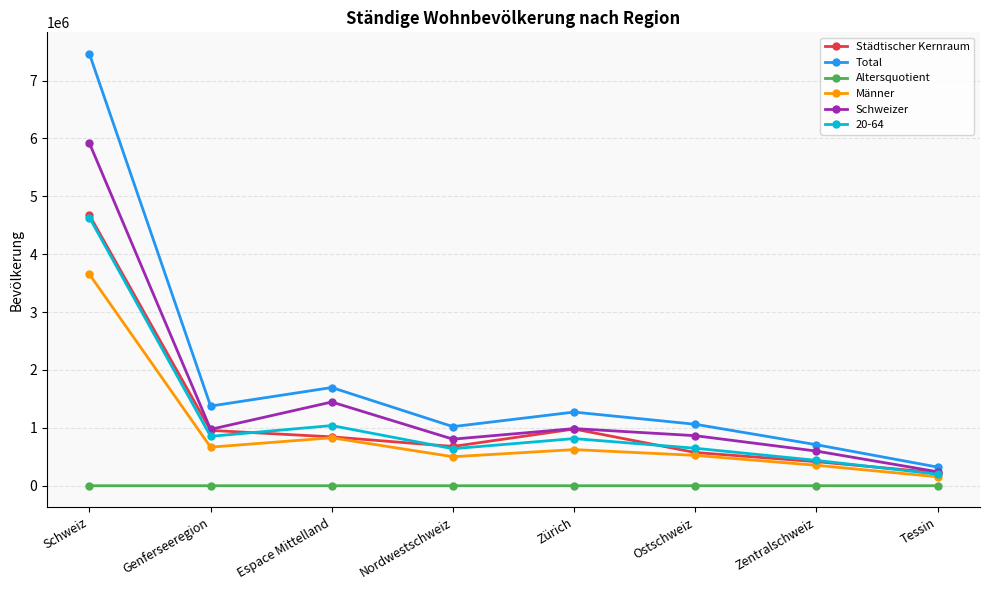

What is the value of the Männer point at the 6th from the left?

524606.0